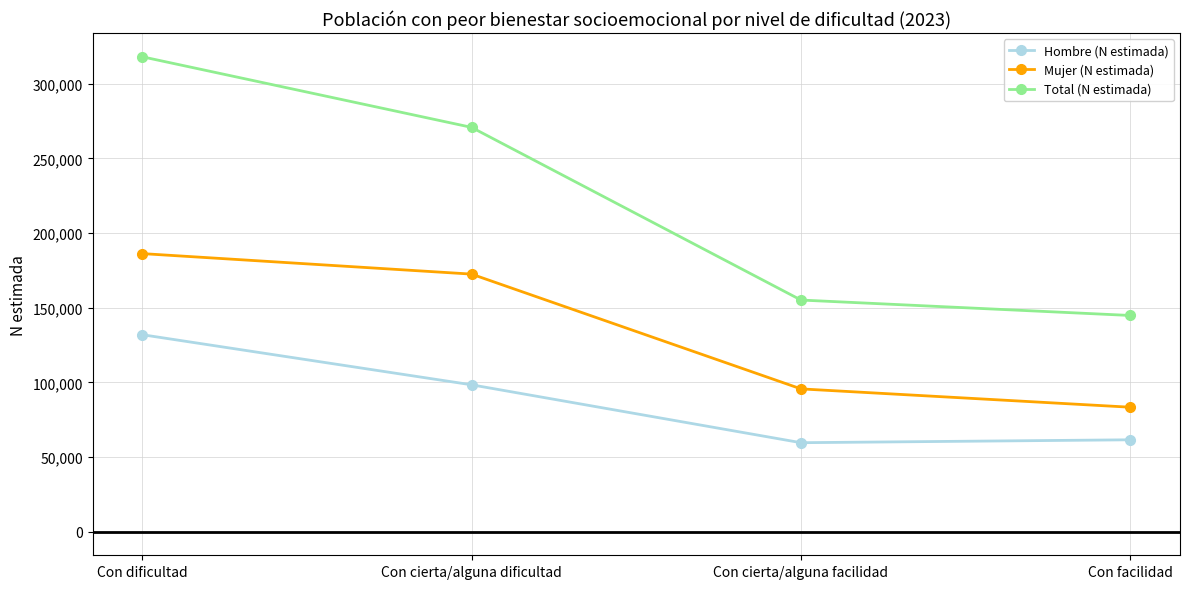

What is the sum of all Hombre (N estimada) values?

351238